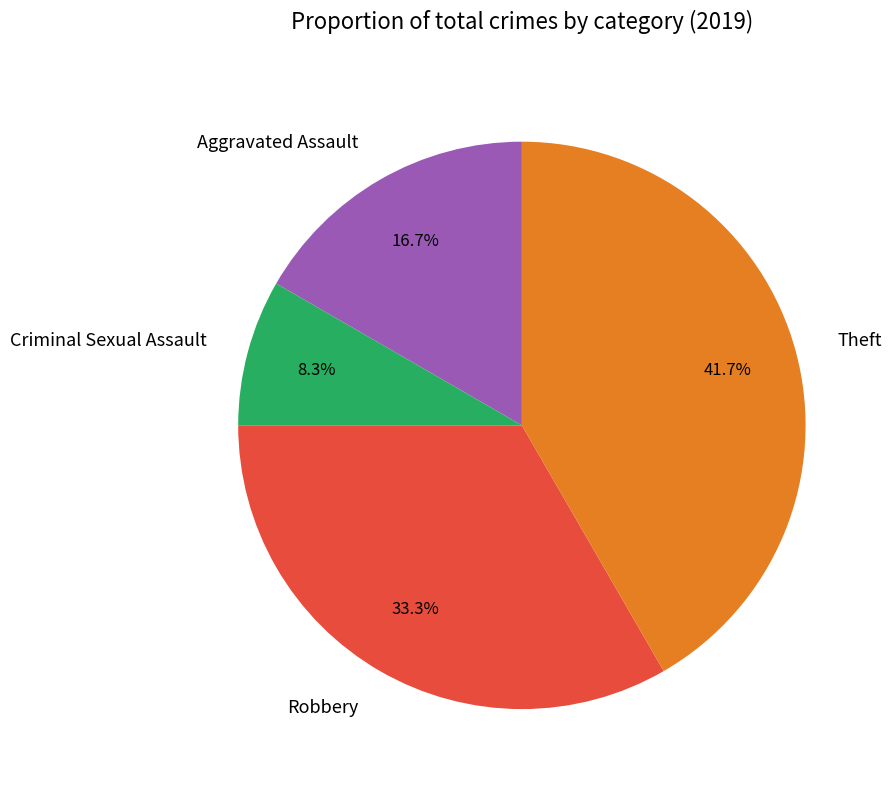

Does Robbery represent more than half of the total?

No